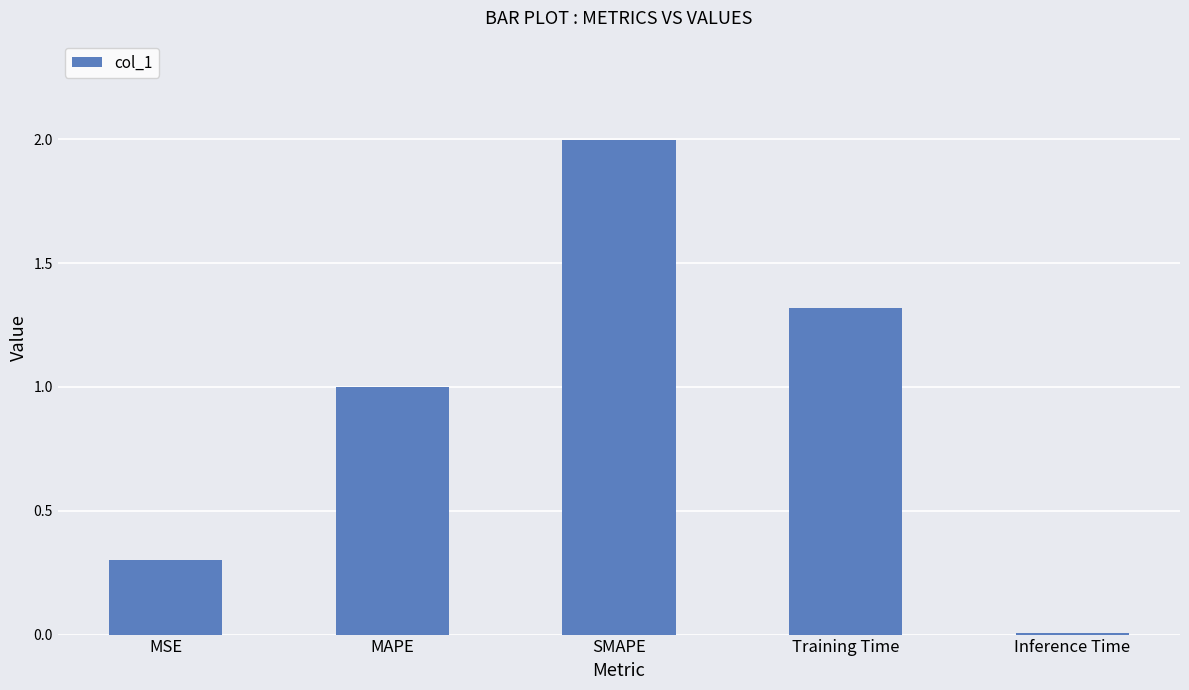

Approximately how many times larger is the value at MAPE compared to Training Time?

0.8